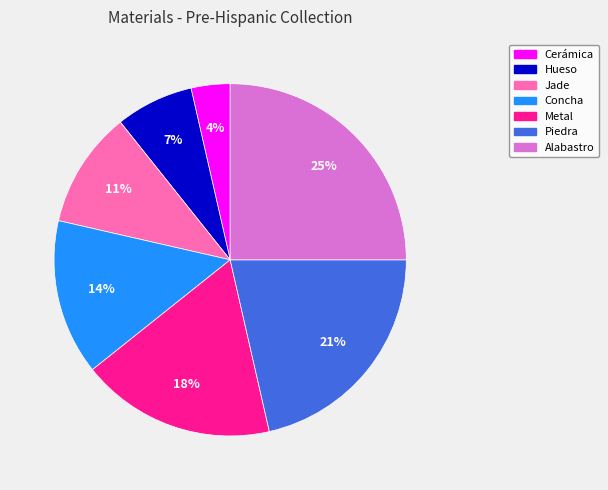

What is the largest slice in the pie chart?

Alabastro